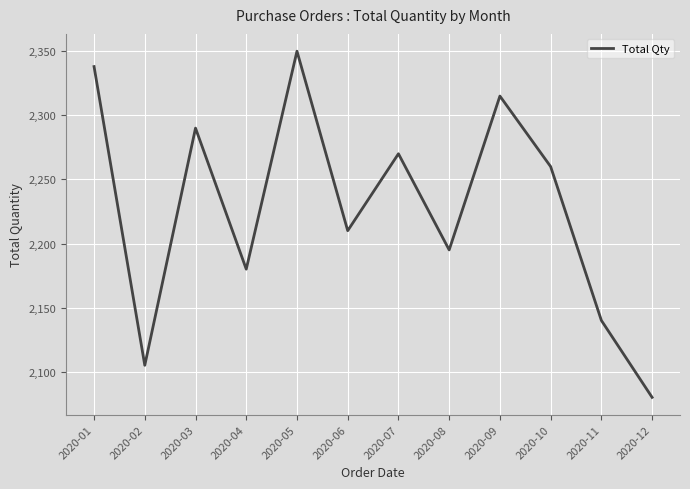

At which category does the data reach its first local peak?

2020-03